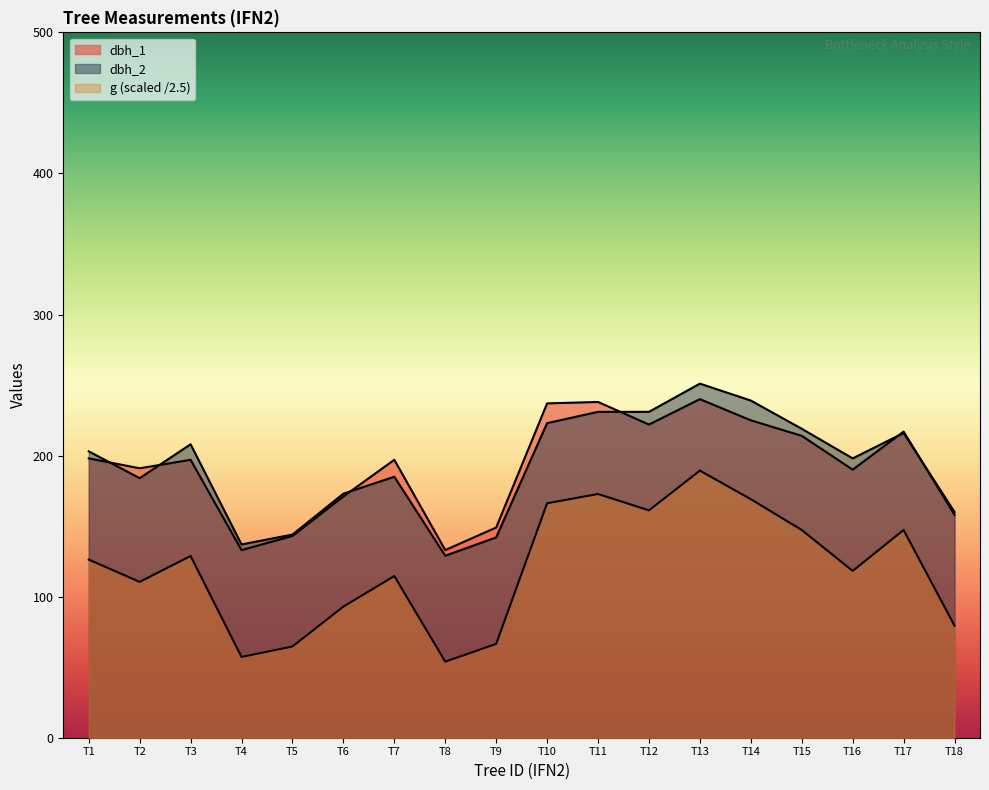

True or false: g and dbh_1 intersect in this chart.

False